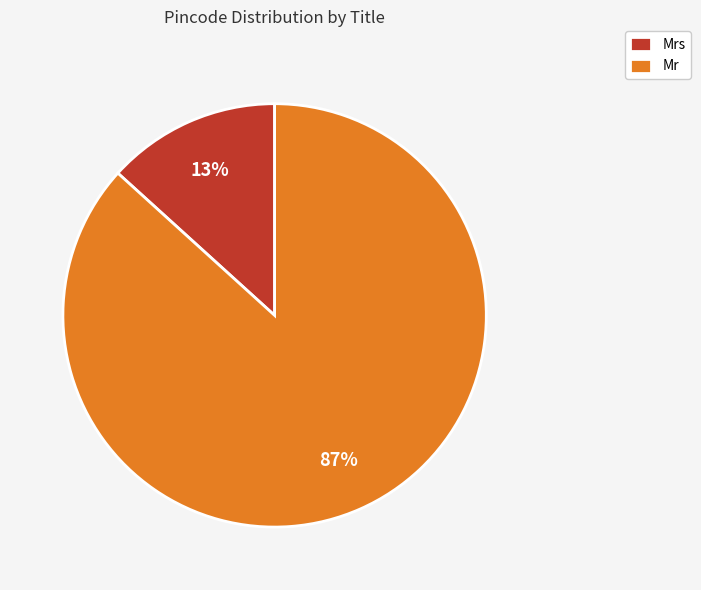

How many segments does this pie chart have?

2